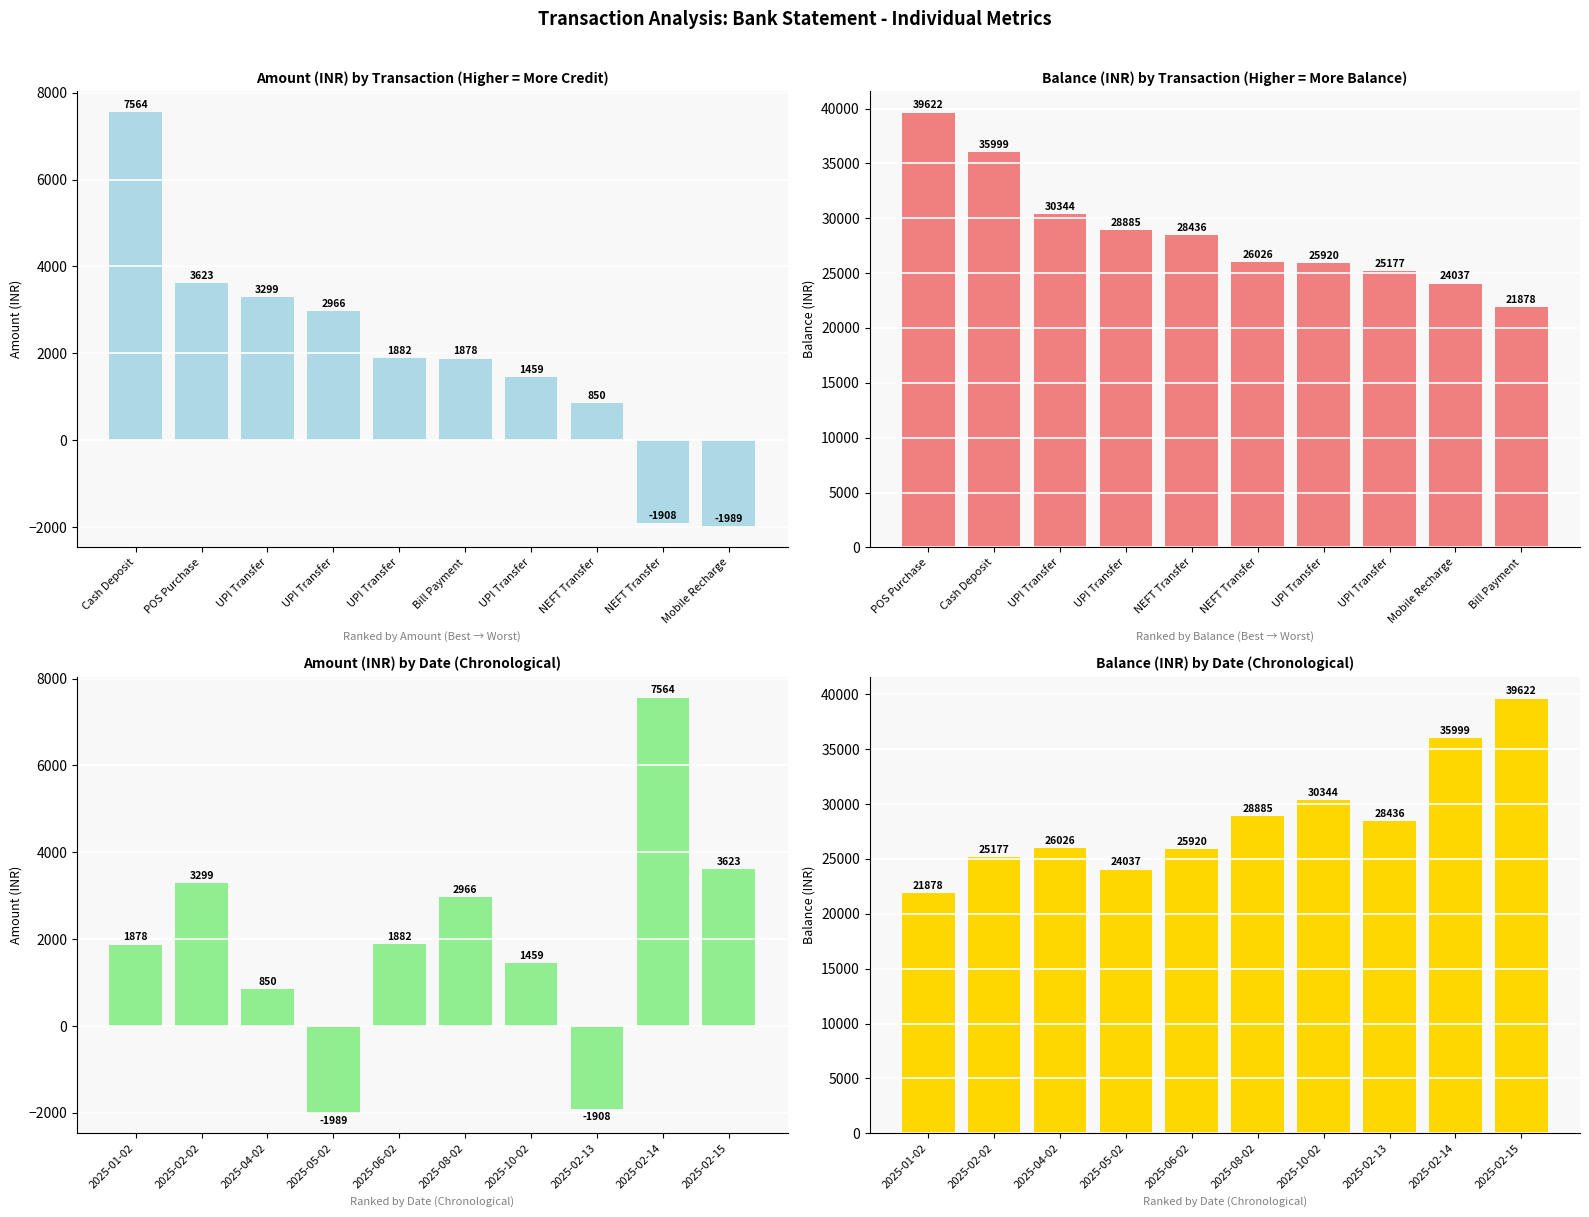

List the series in order of their overall mean, highest first.

balance_(inr), amount_(inr)